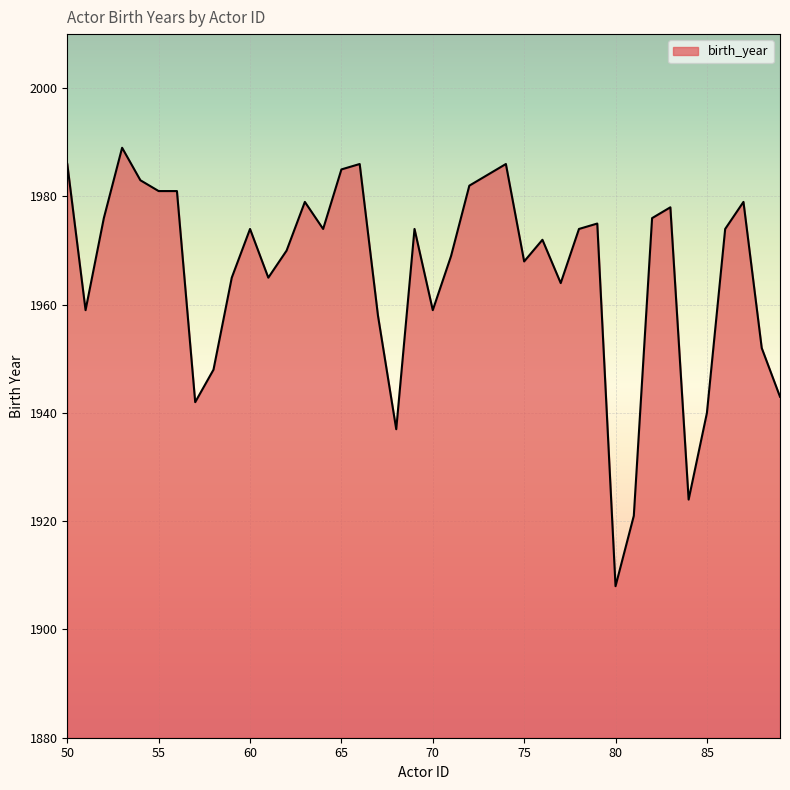

What is the difference between the maximum and minimum values?

81